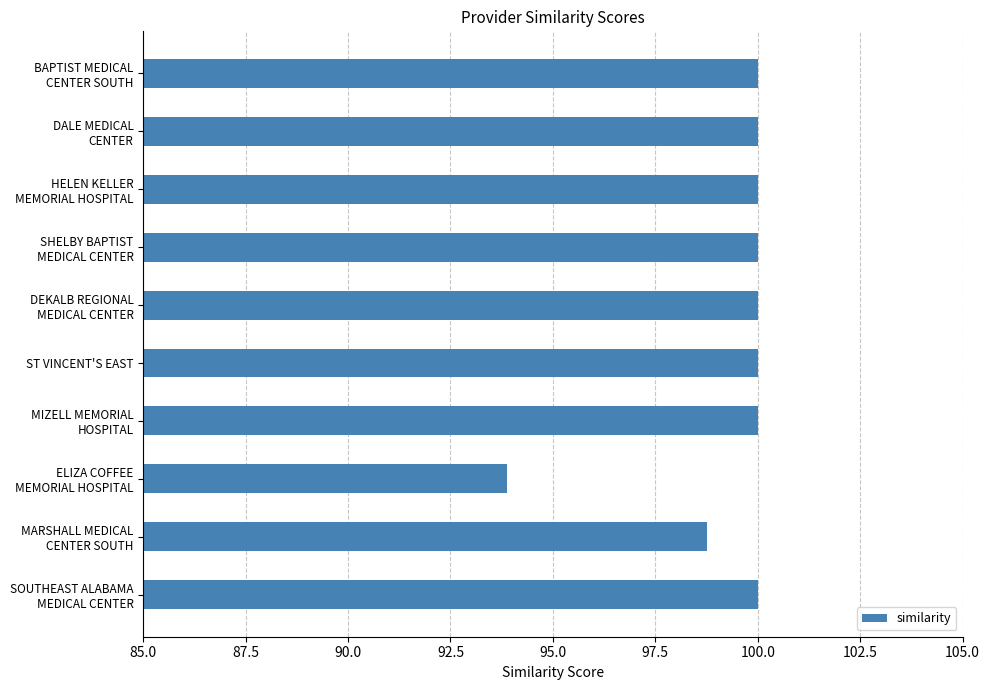

The value at ST VINCENT'S EAST is 27.2. True or false?

False